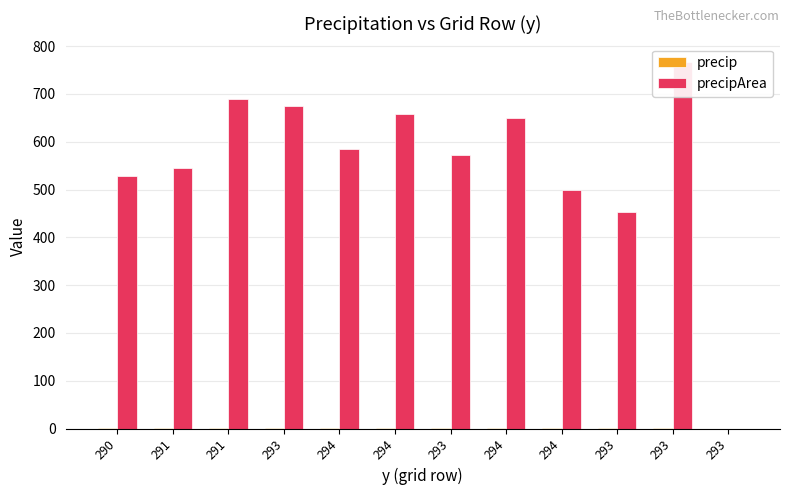

How many values in precip are above zero?

11